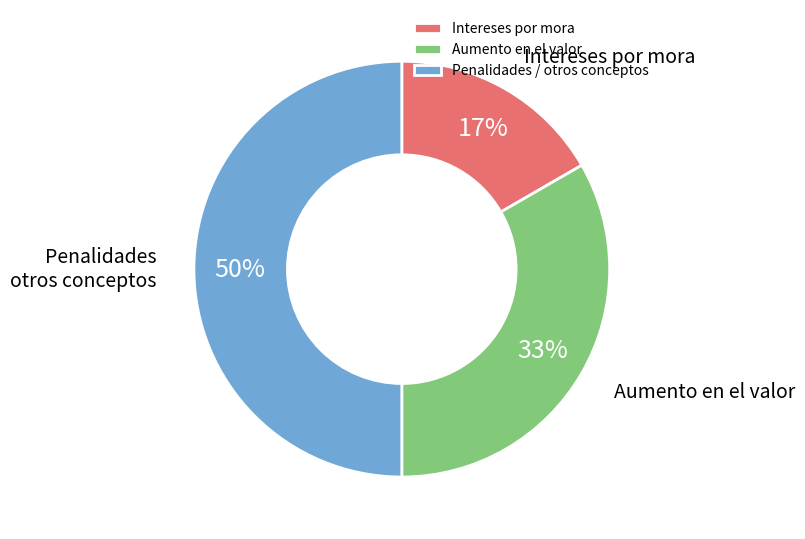

Between Penalidades / otros conceptos and Intereses por mora, which is larger?

Penalidades / otros conceptos